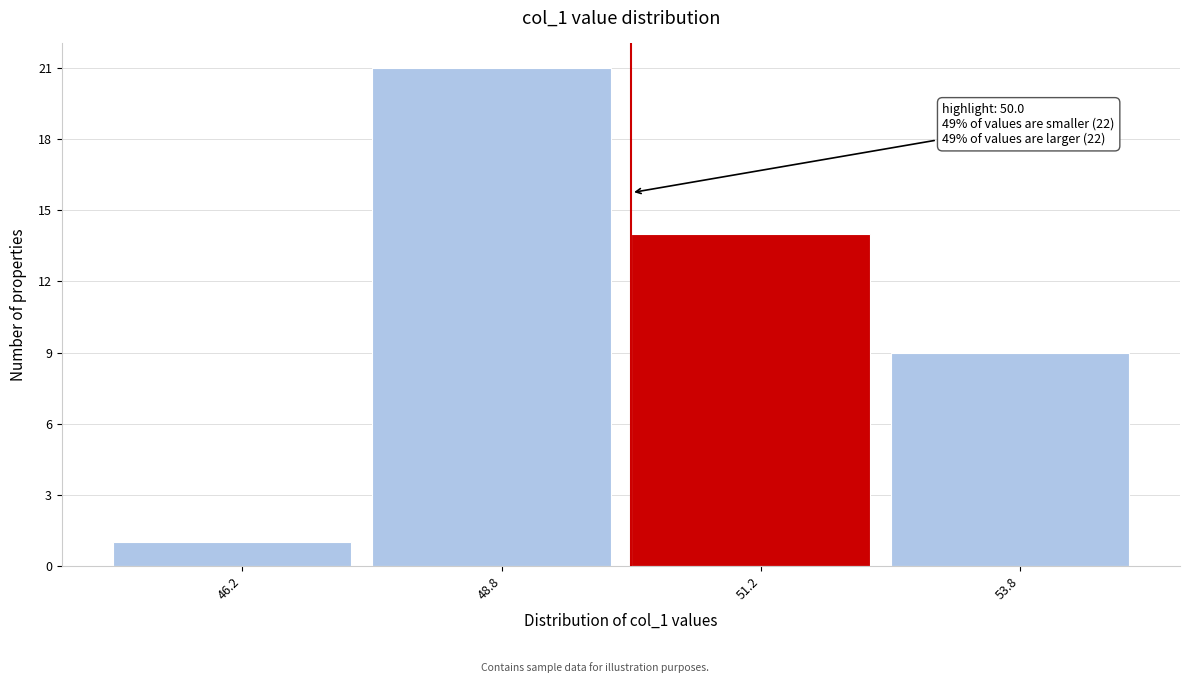

Over which range of the x-axis is the bar tallest?

47.5 to 50.0